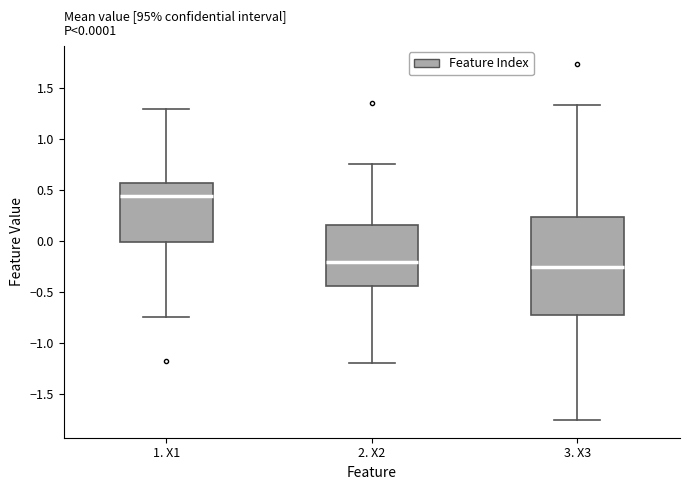

Comparing the boxes themselves (not the whiskers), which one is the tallest?

3. X3